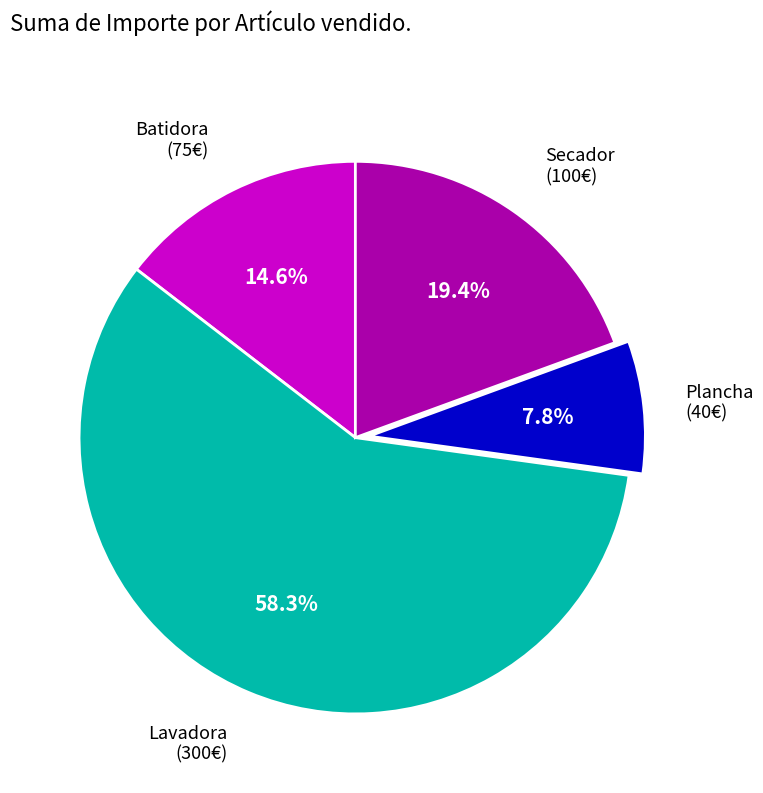

Which has a higher value, Plancha or Lavadora?

Lavadora